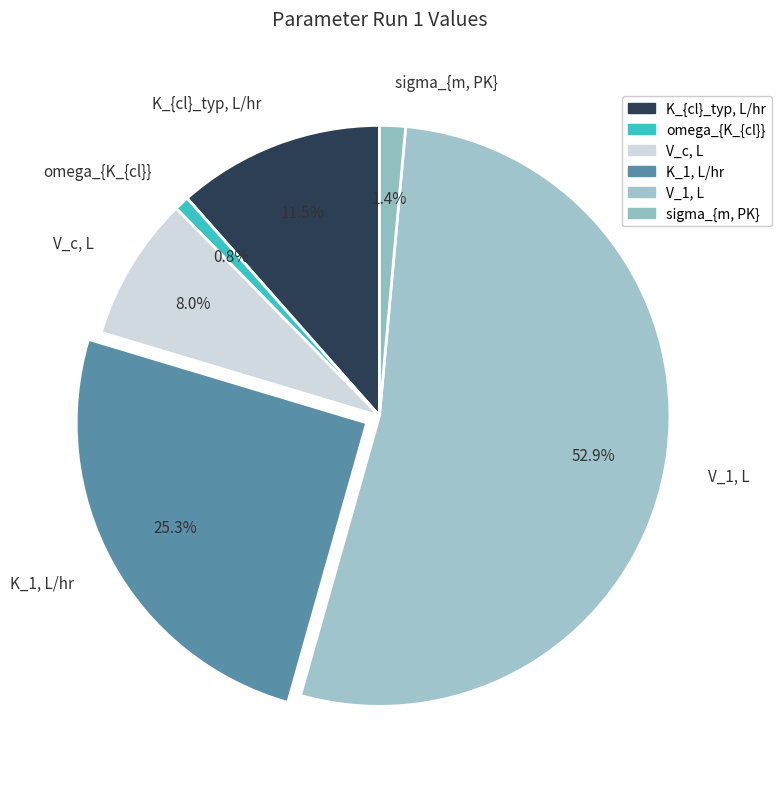

True or false: V_c, L accounts for 8% of the total.

True